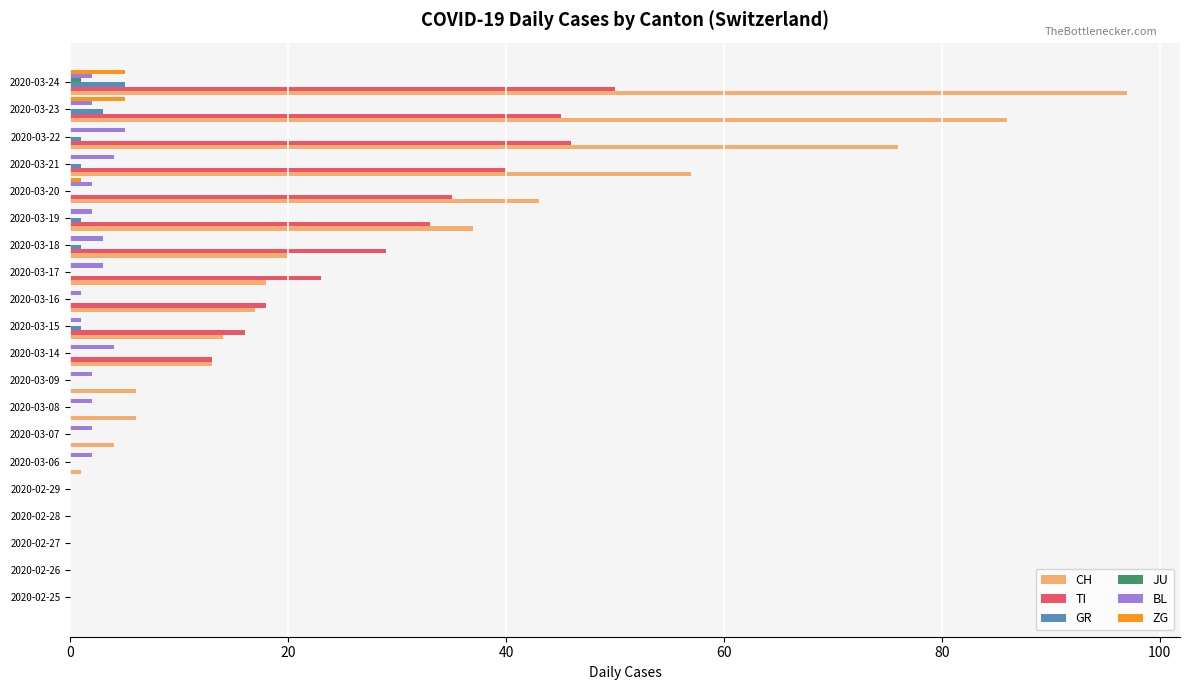

What is the maximum value shown in the chart?

97